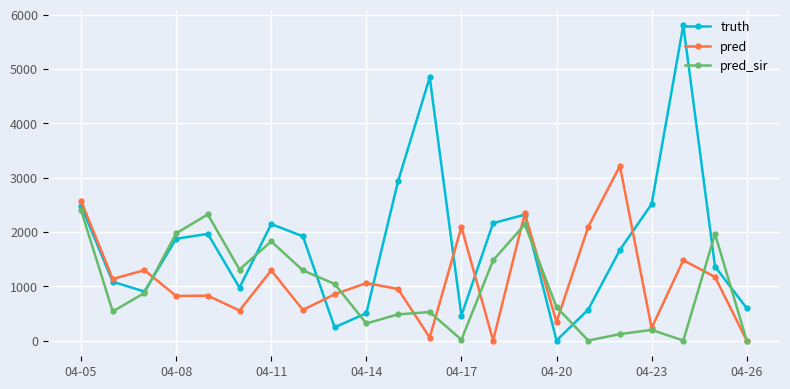

Does the chart have visible grid lines?

Yes